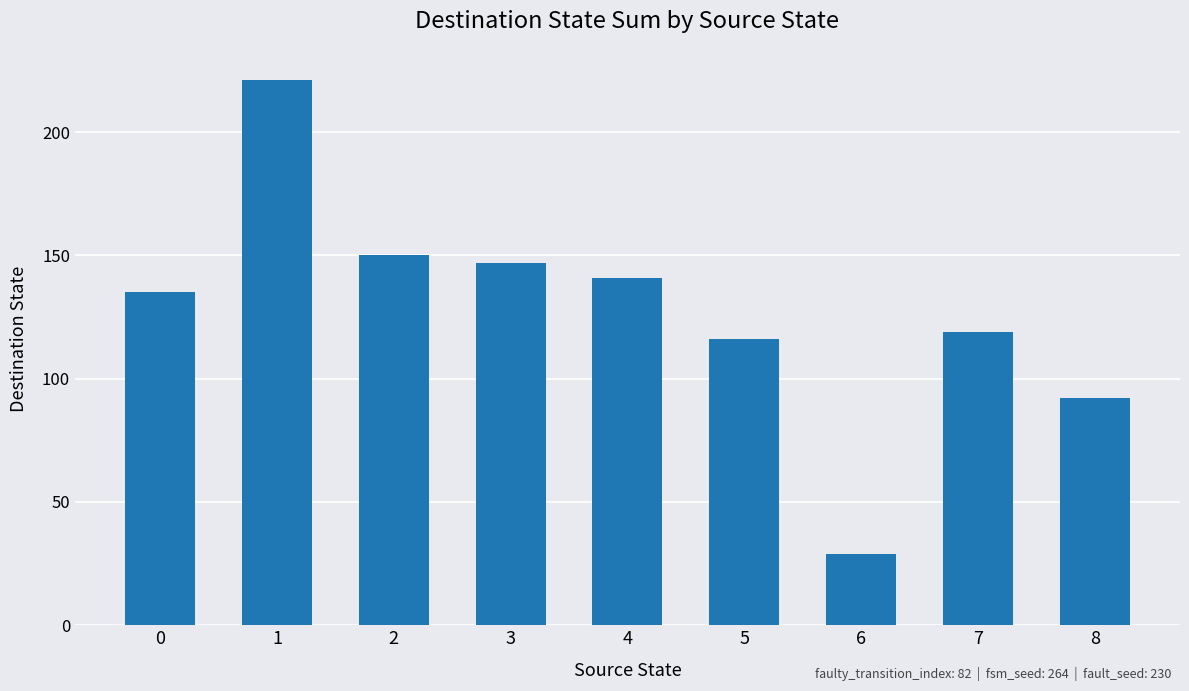

What is the difference between the values at 8 and 3?

55